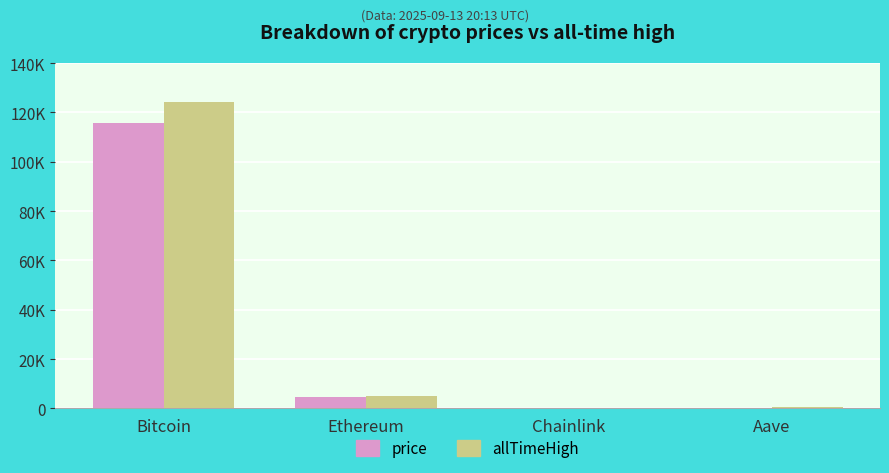

What is the value of the allTimeHigh bar at the 4th from the left?

661.7